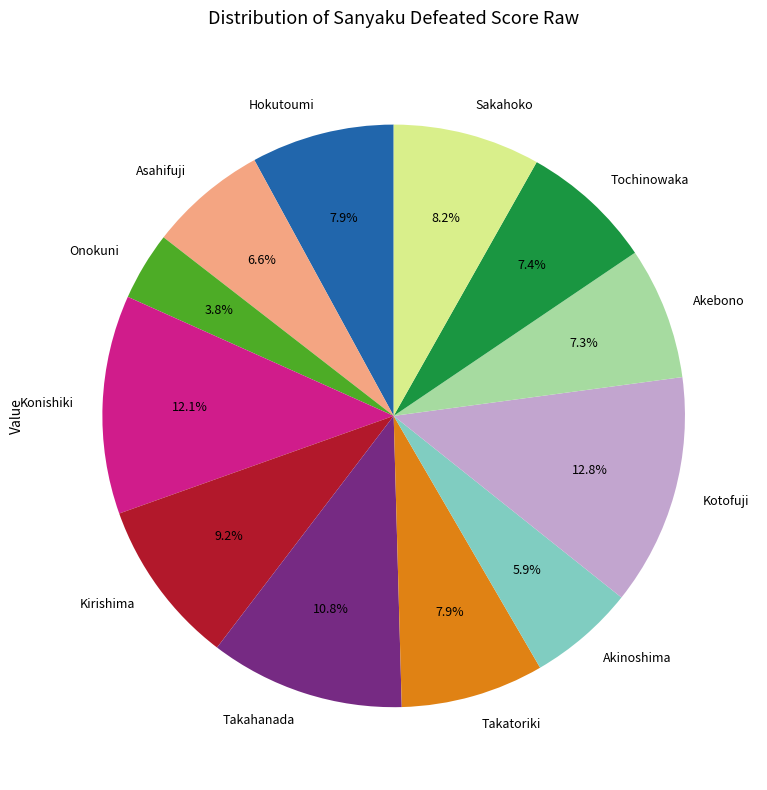

Is there any slice that represents more than half of the pie?

No